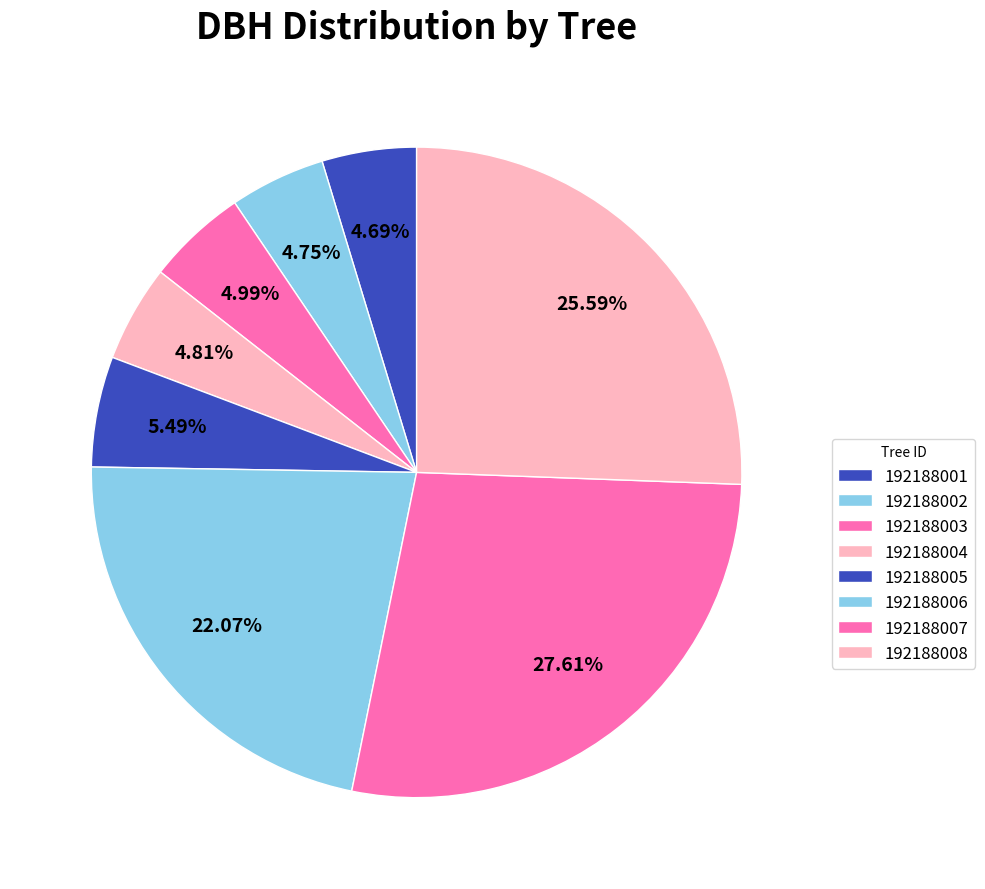

Rank the categories by value from lowest to highest.

192188001, 192188002, 192188004, 192188003, 192188005, 192188006, 192188008, 192188007